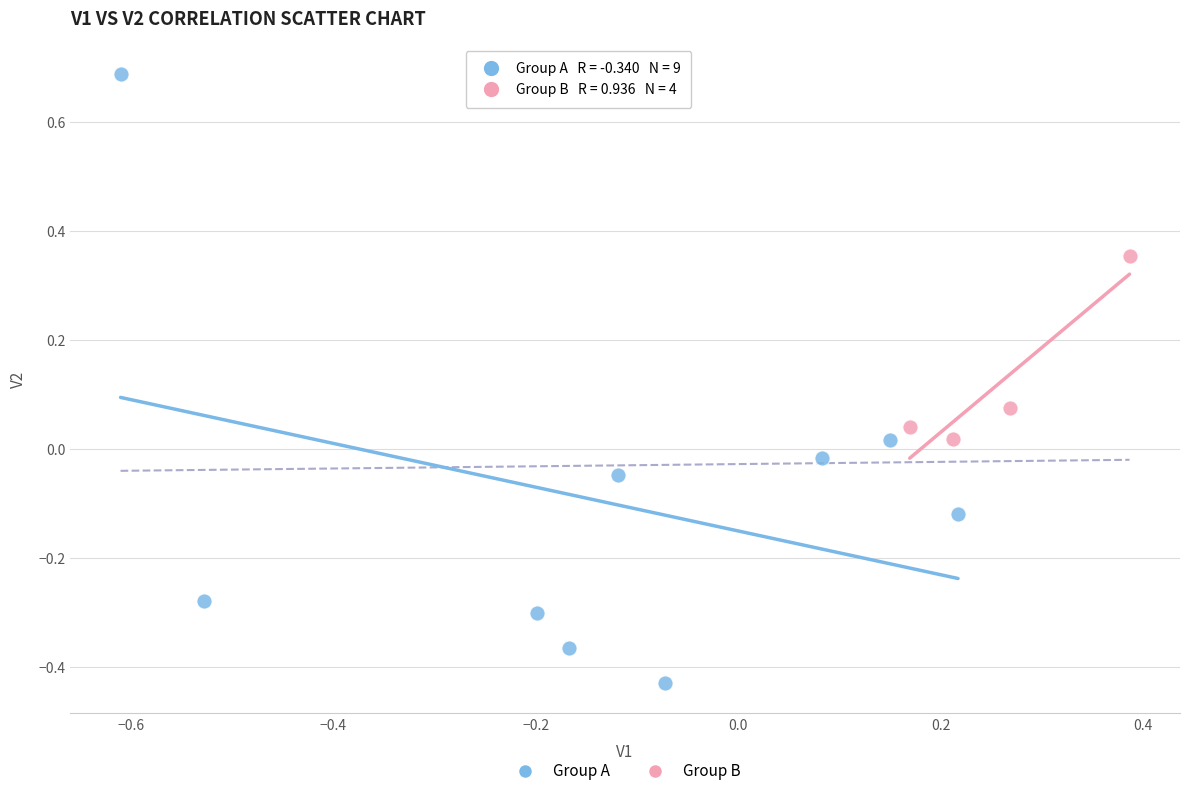

Which series has the widest spread of Y values?

Group A